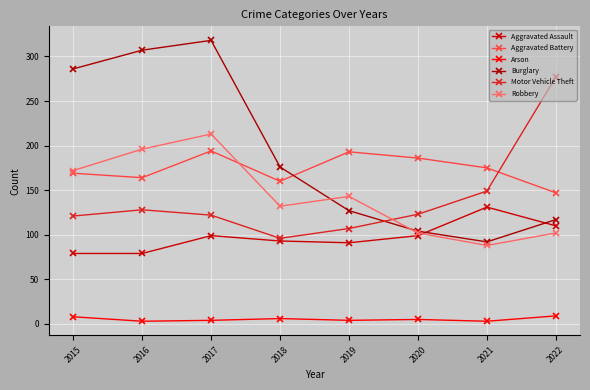

Rank the categories by Motor Vehicle Theft value from highest to lowest.

2022, 2021, 2016, 2020, 2017, 2015, 2019, 2018